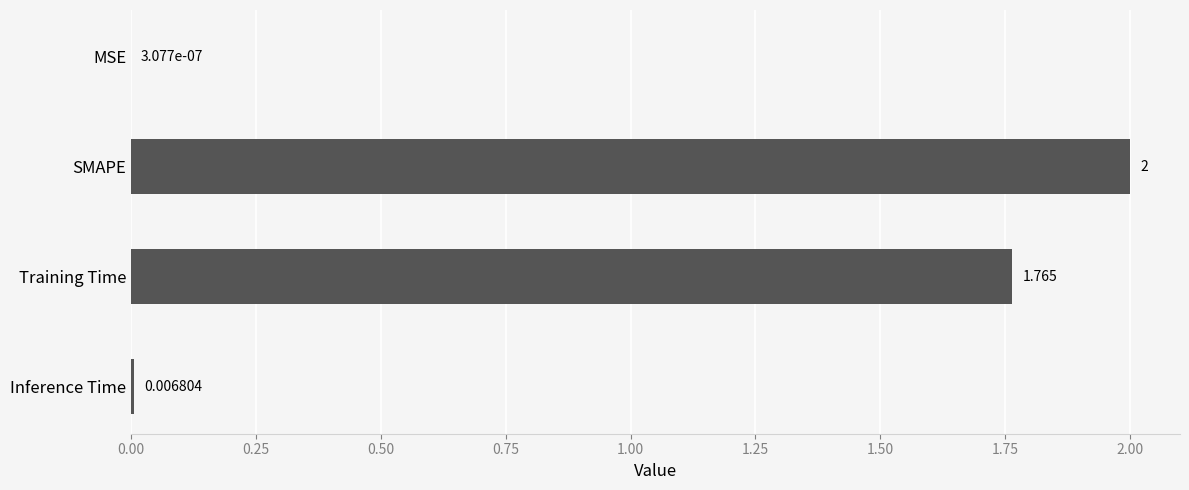

At which label is the value closest to 1?

Training Time